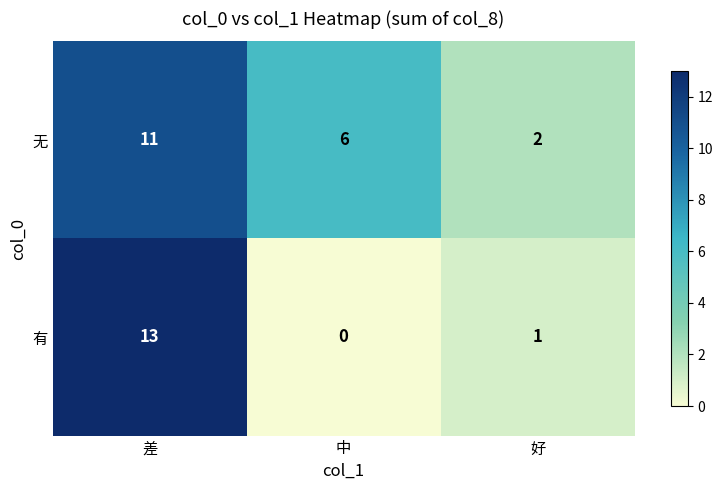

The 有 series shows 0 at 中. True or false?

True